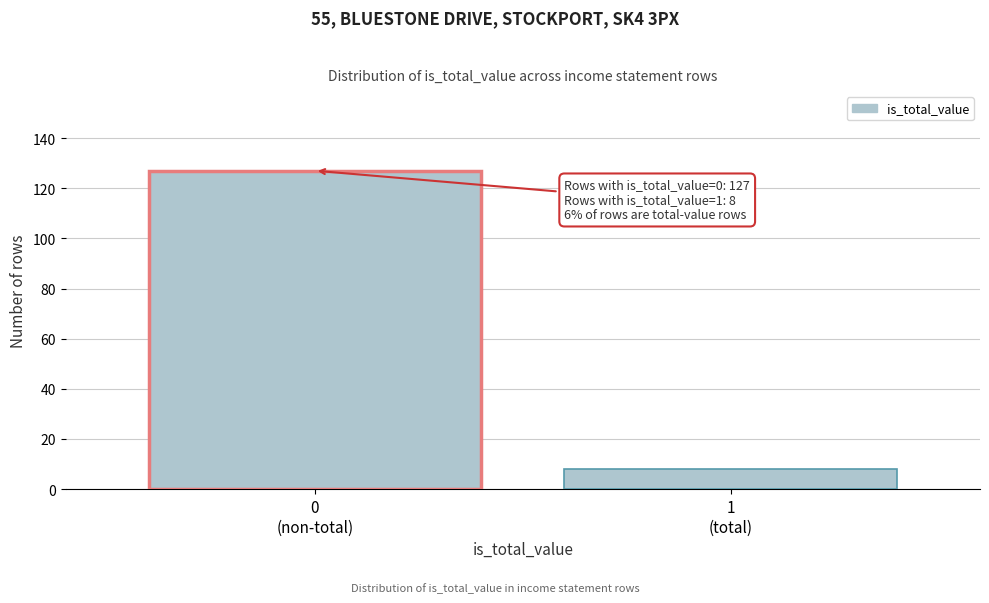

Reading left to right, what are all the values shown in this chart?

127	8